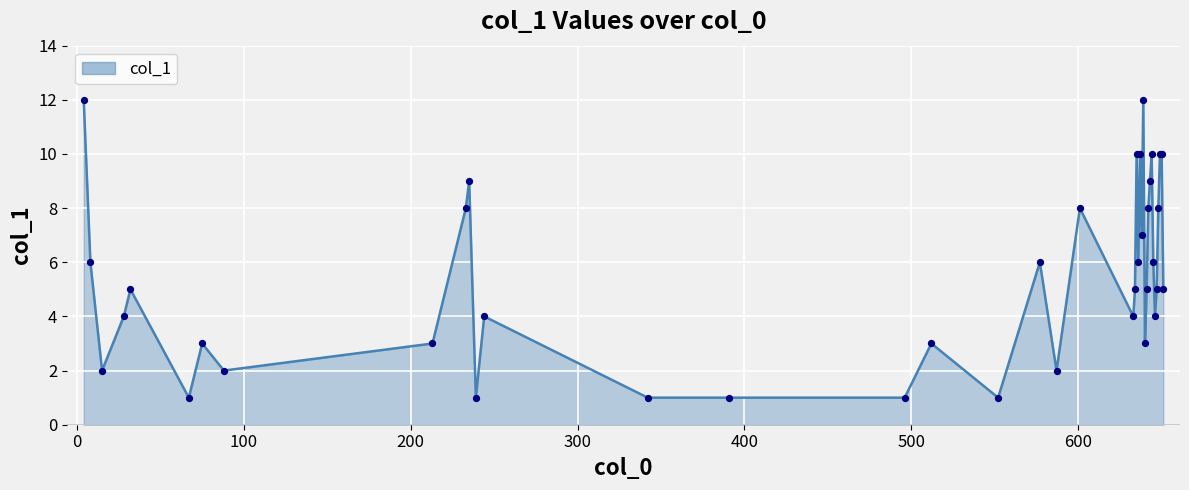

What is the maximum value shown in the chart?

12